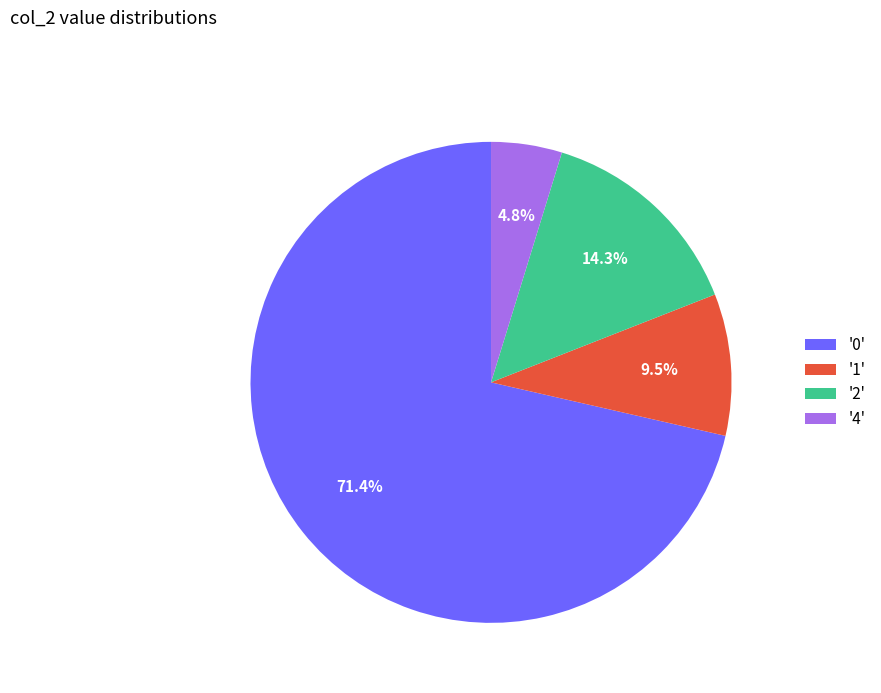

Is the sum of '2' and '1' greater than half?

No